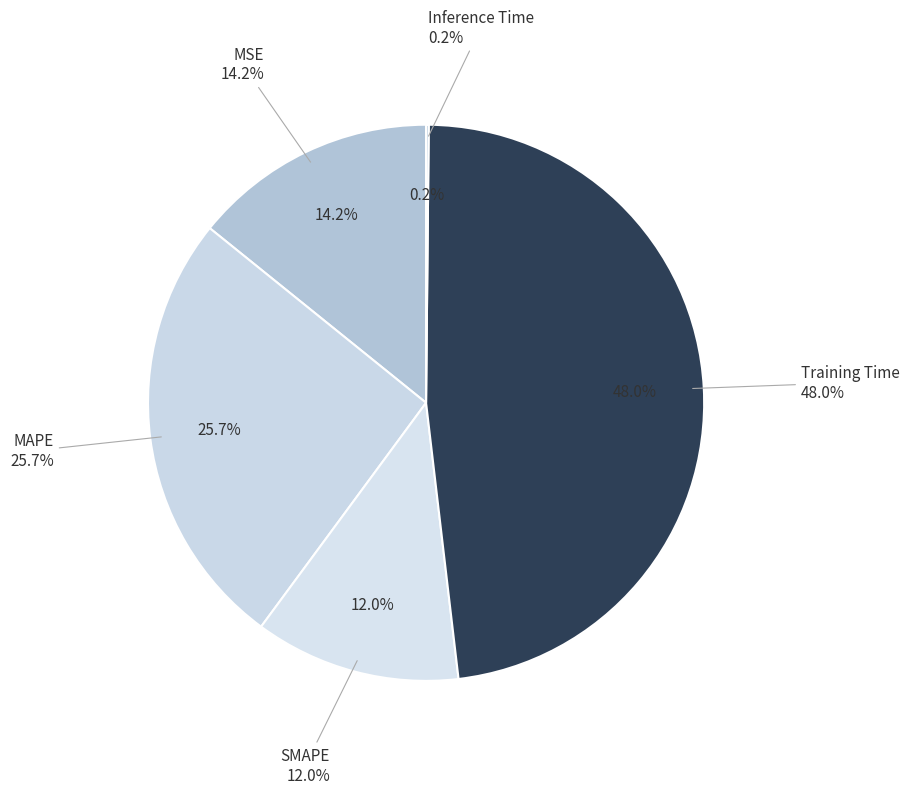

What percentage do Training Time and MSE together represent?

62.2%